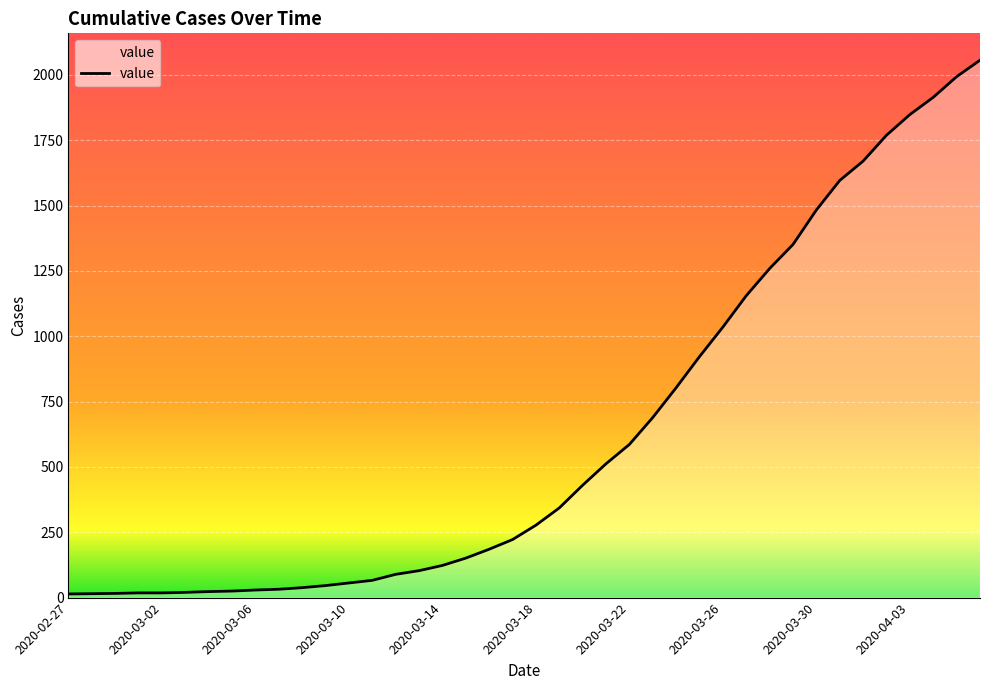

What is the greatest value displayed?

2056